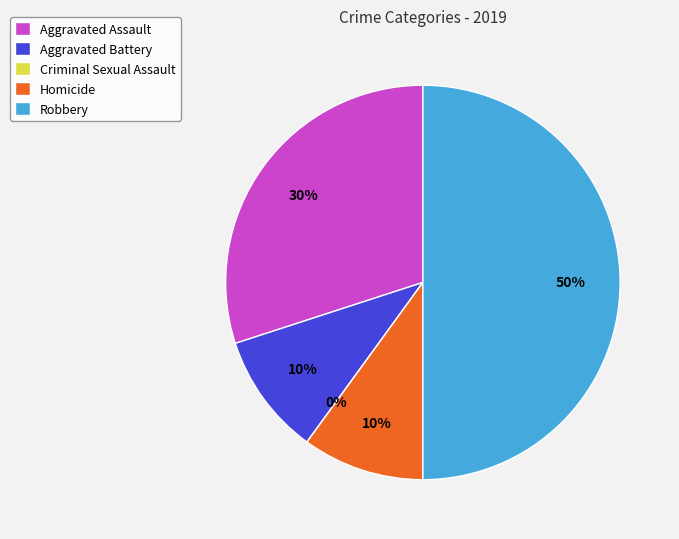

To the nearest percent, what percentage of the pie is Robbery?

50%